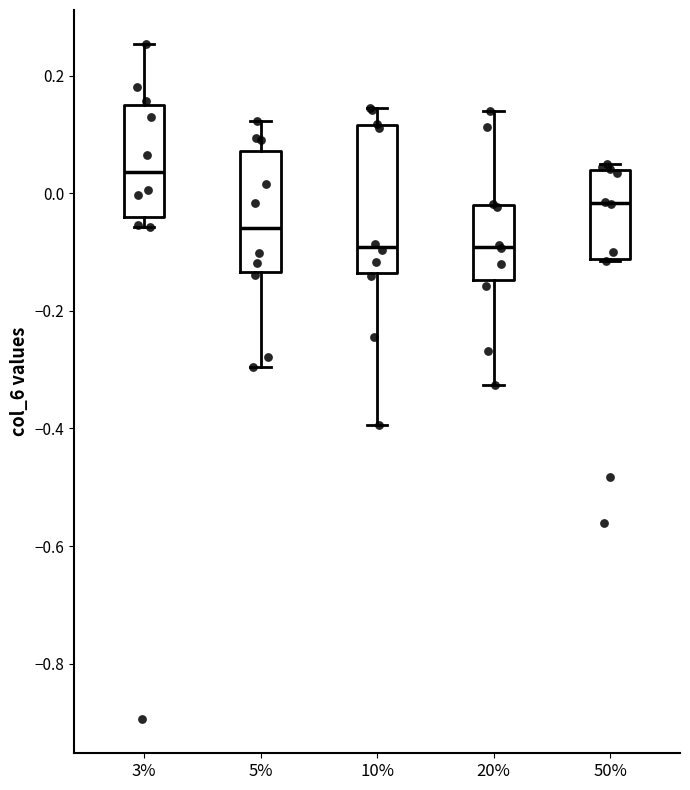

Which box is the tallest, from its lower edge to its upper edge?

10%